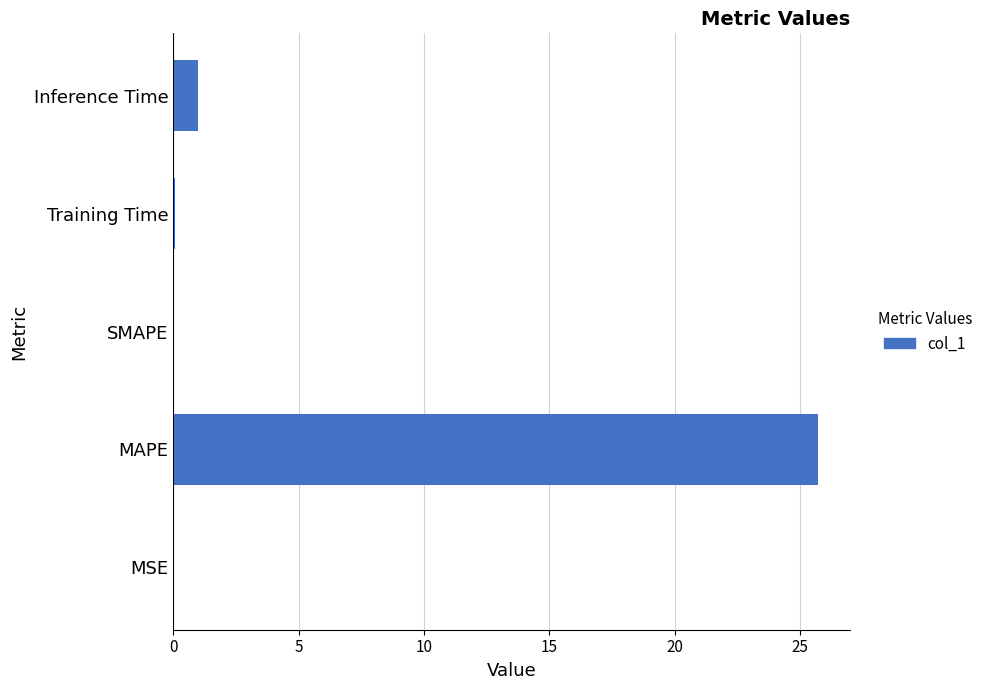

Count the number of data series in this chart.

1